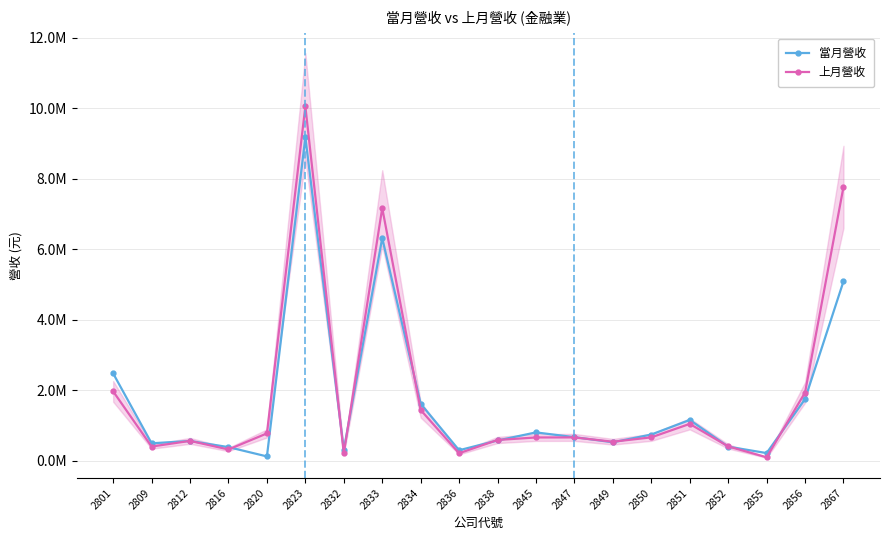

At which category is the sum across all series the highest?

2823